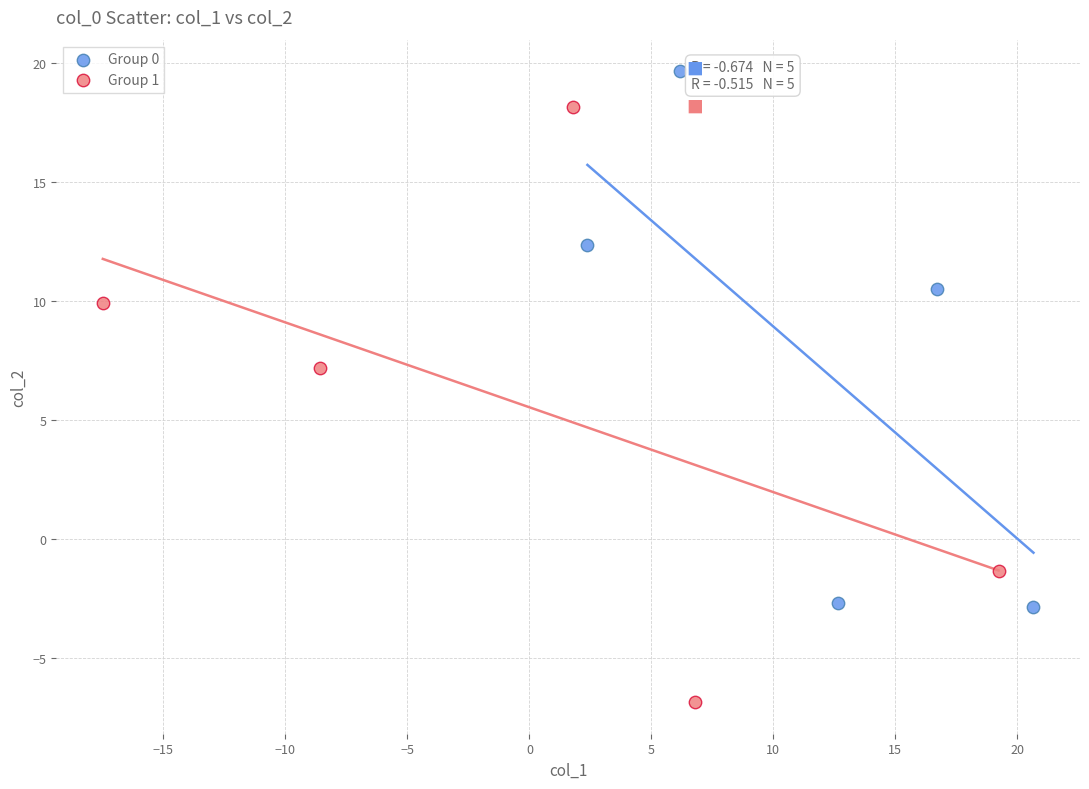

What are all the series names shown in the legend?

Group 0, Group 1